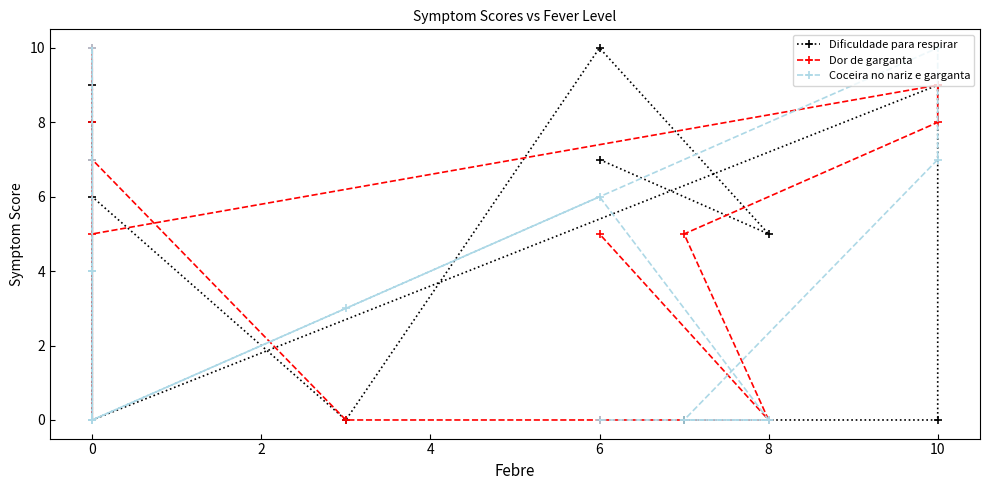

List the series in order of their peak value, lowest first.

Dificuldade para respirar, Dor de garganta, Coceira no nariz e garganta